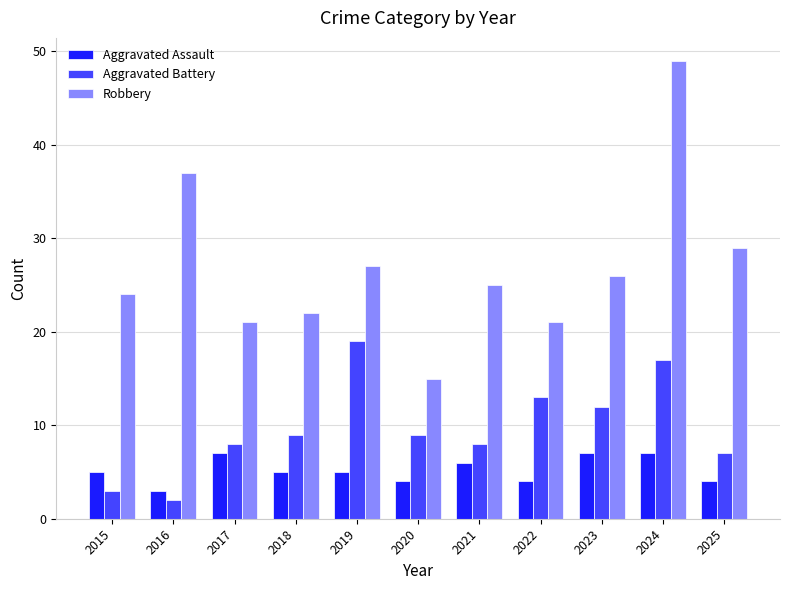

What are all the series names shown in the legend?

Aggravated Assault, Aggravated Battery, Robbery